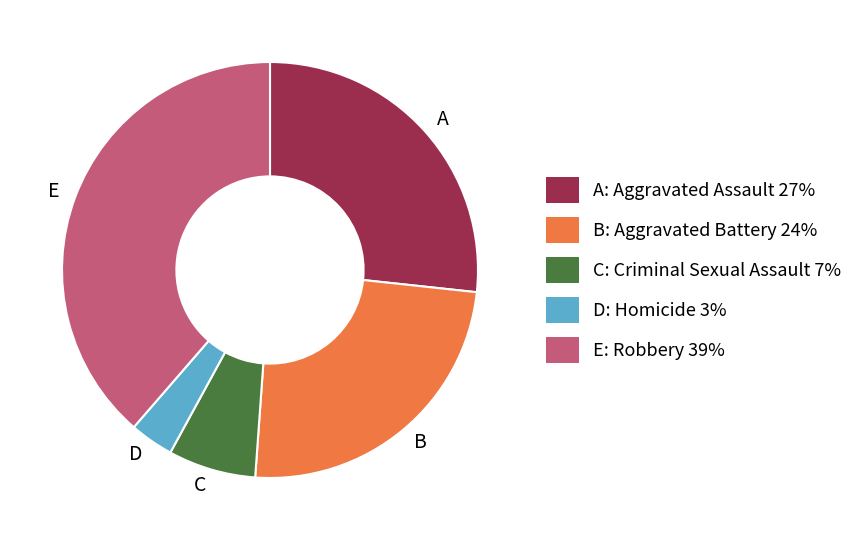

Is the sum of D and C greater than half?

No